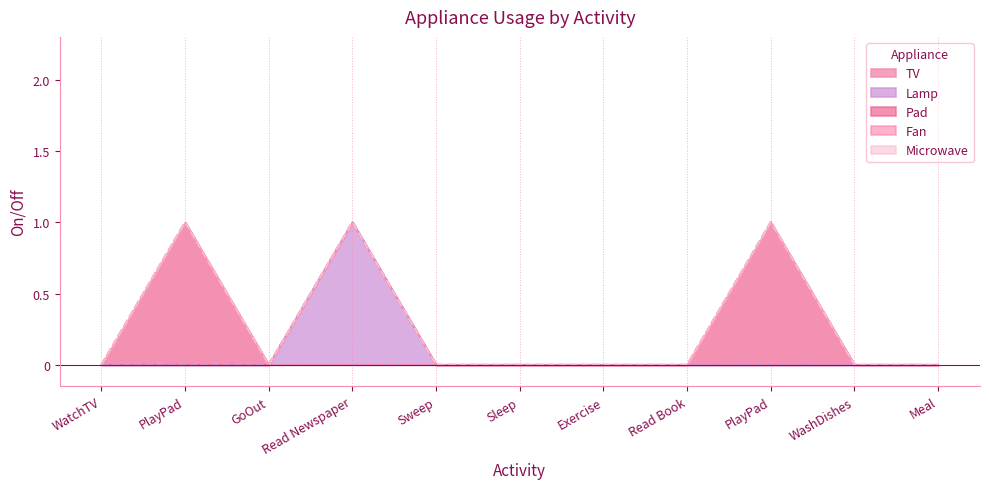

True or false: TV has more than 1 interior local peaks.

False